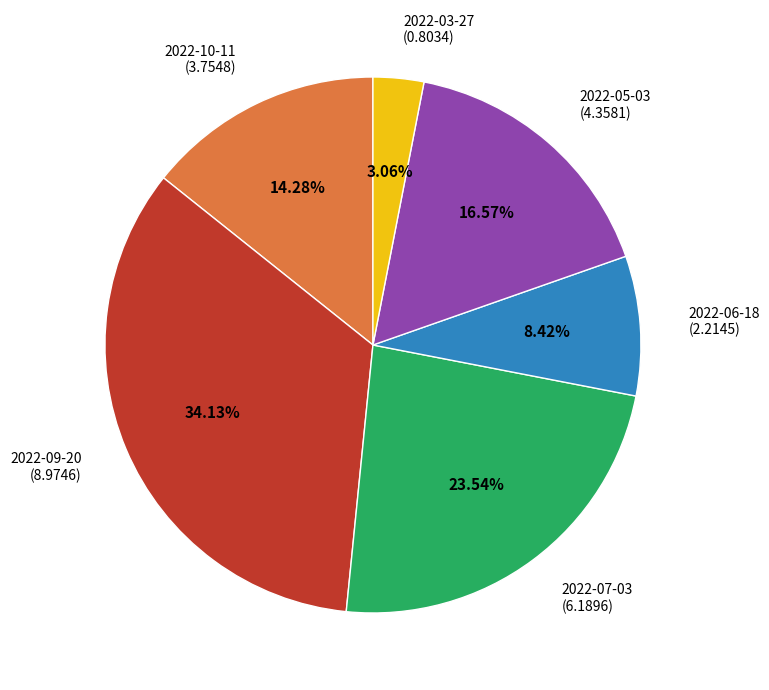

Is there any slice that represents more than half of the pie?

No